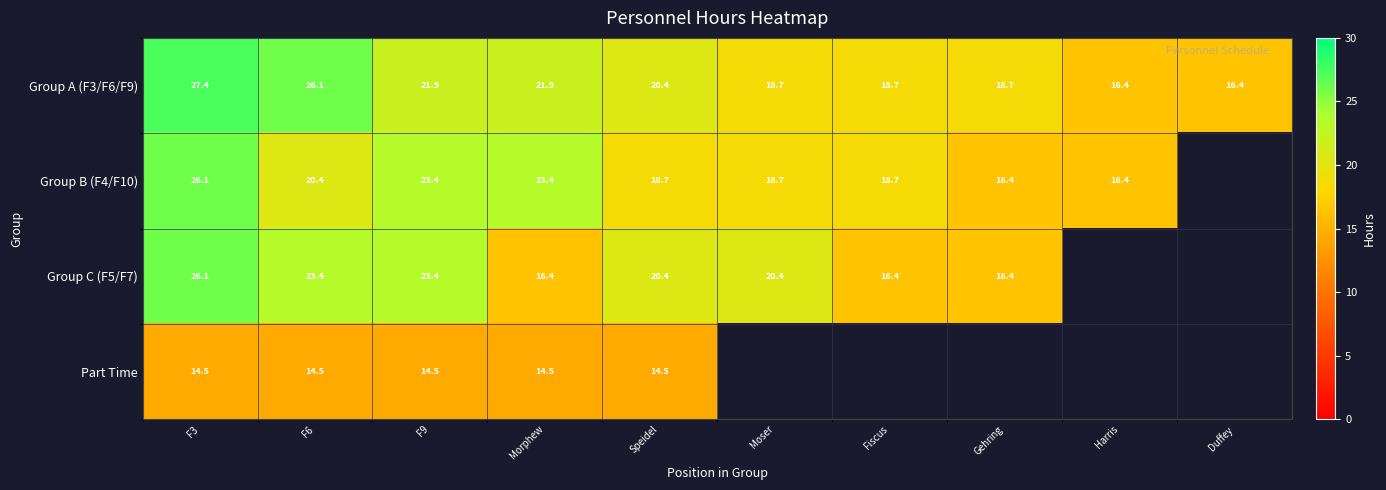

Where is Group C (F5/F7) nearest to the value 21?

Speidel